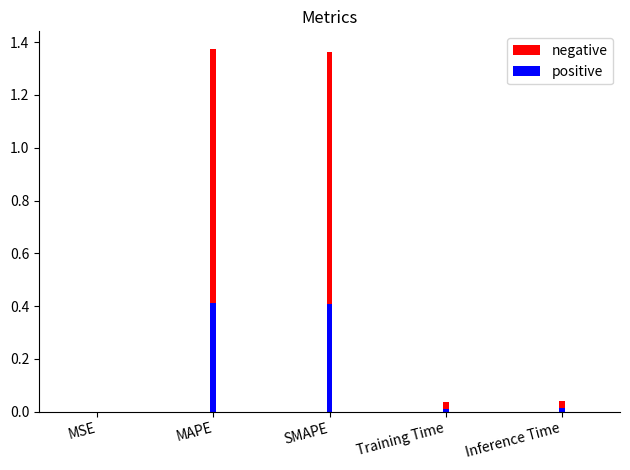

What is the value of the negative bar at the 3rd from the left?

1.4